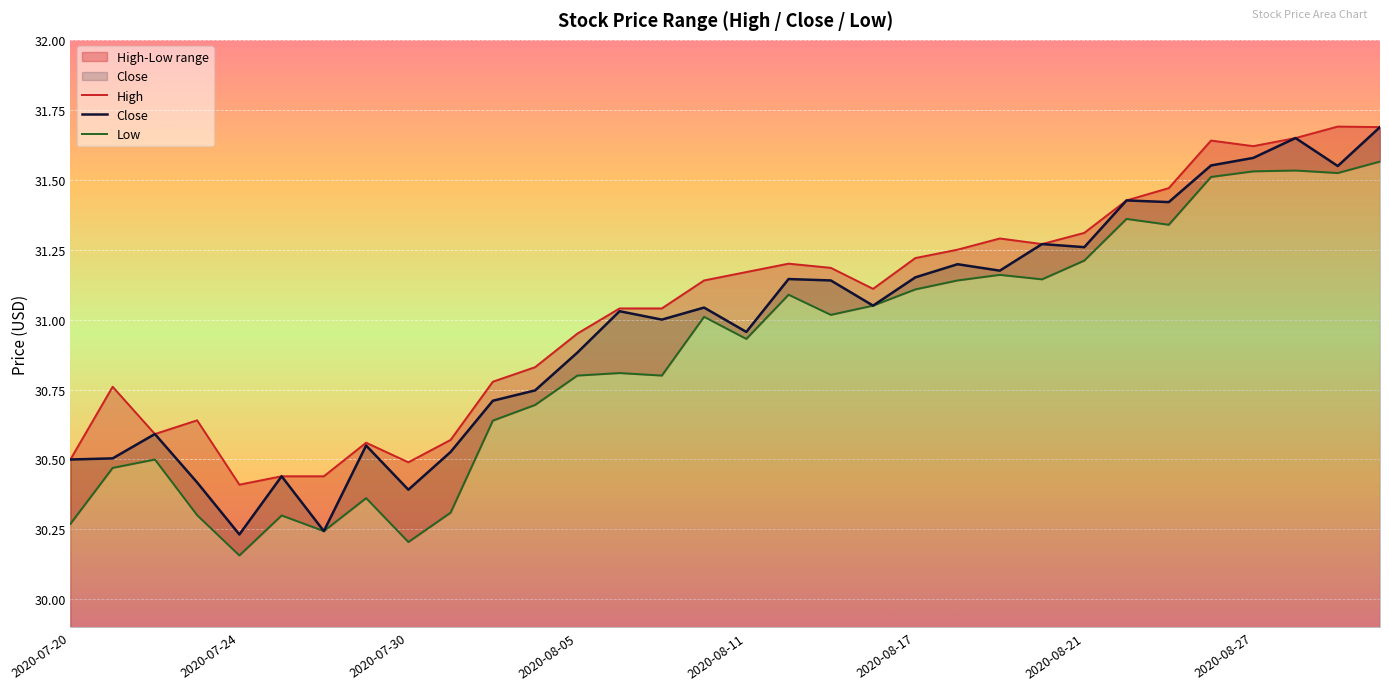

What is the average value of the Low series?

30.9